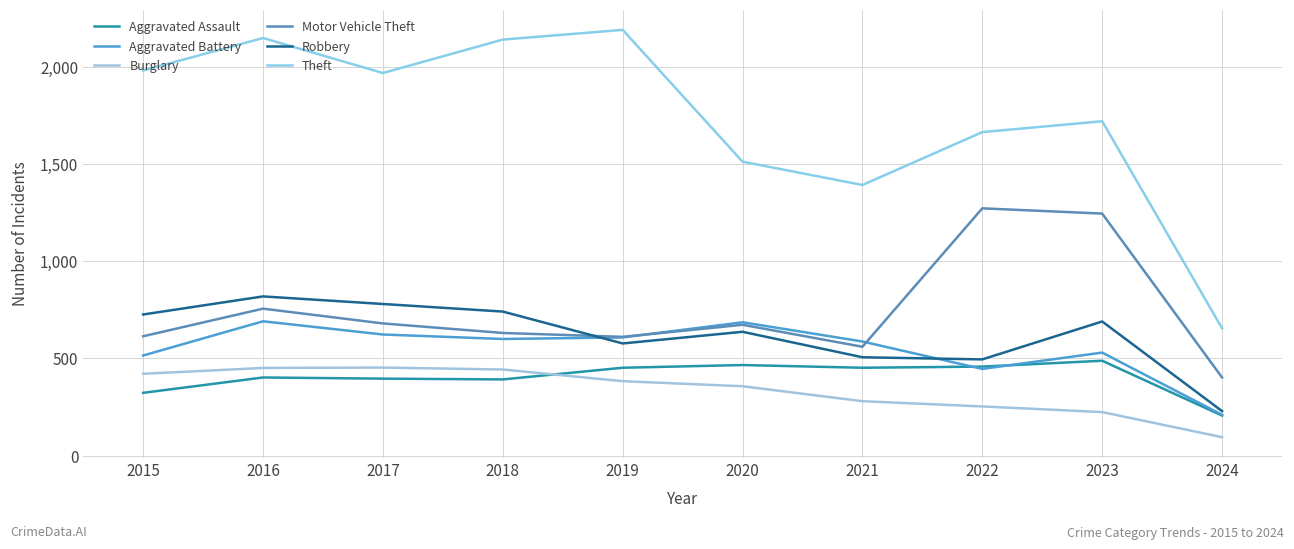

Is it true that Burglary equals 224 at 2023?

True